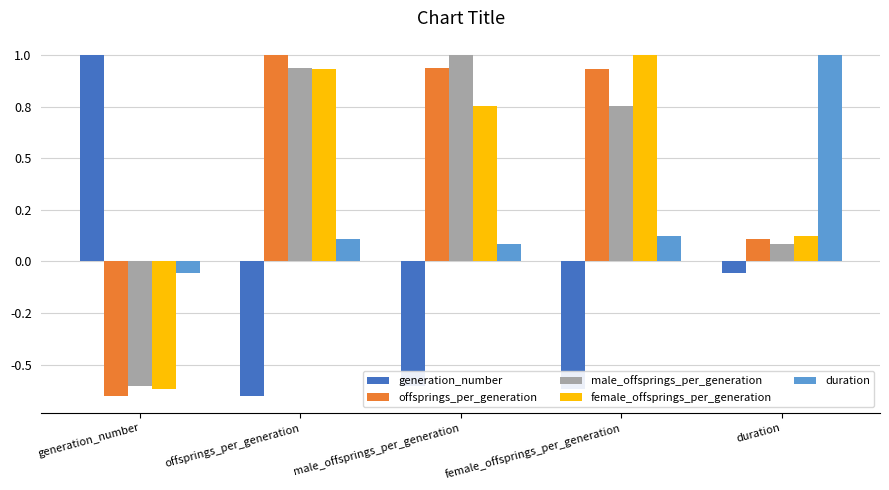

What is the difference between the maximum and second lowest values in the male_offsprings_per_generation series?

0.9